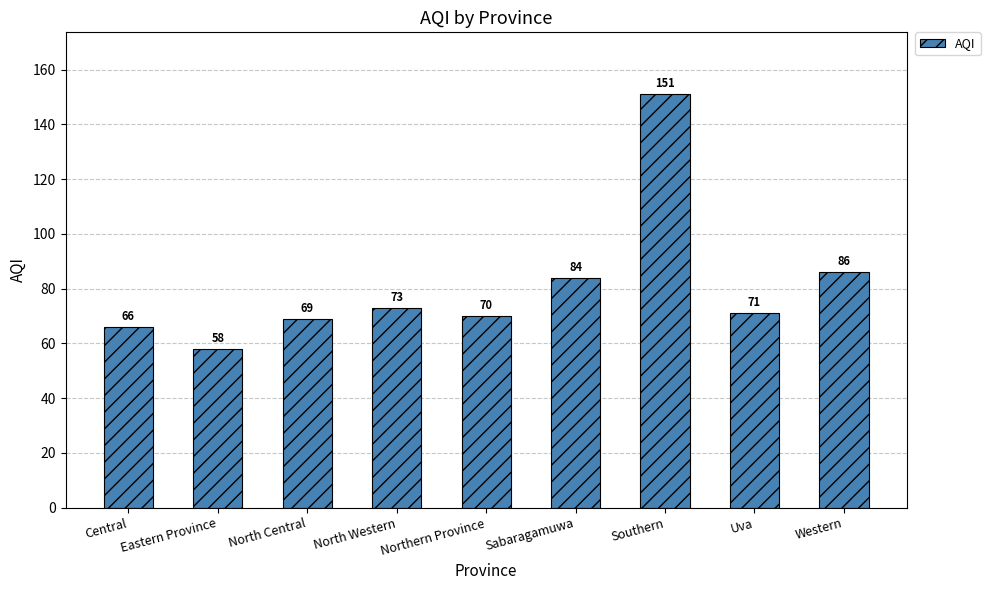

What is the average value?

81